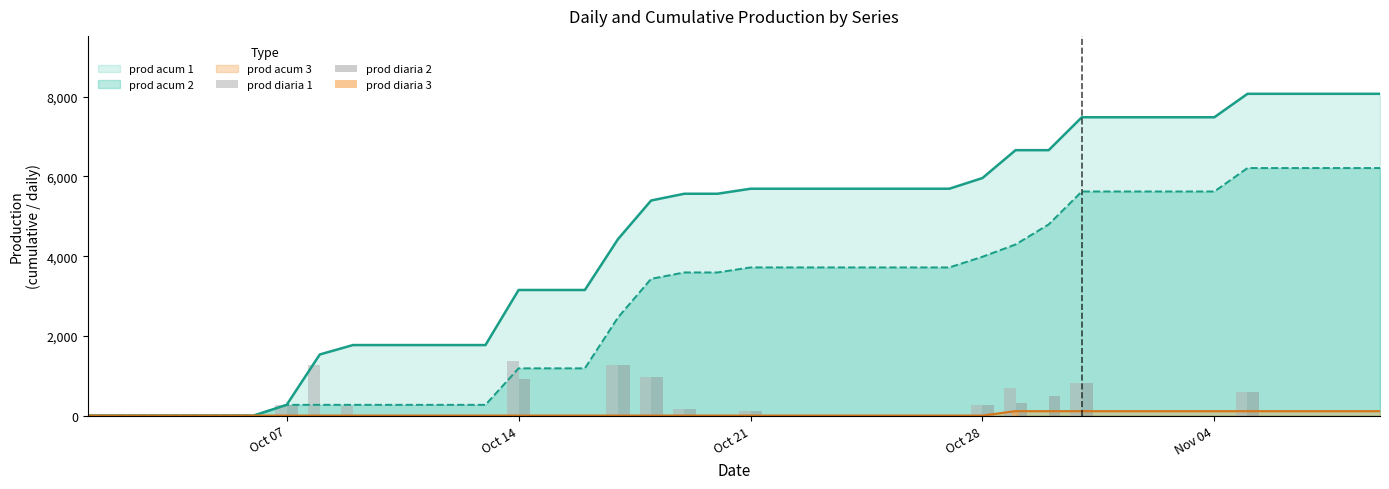

What is the maximum value for prod acum 2?

6212.0